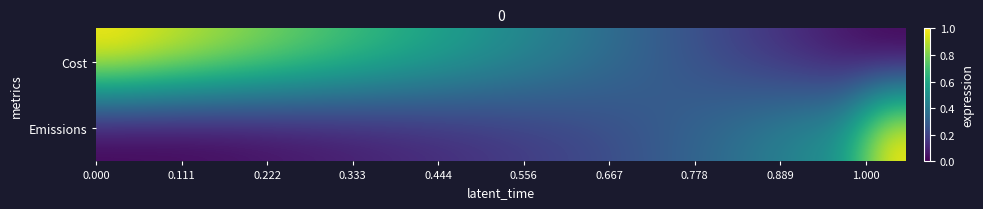

Reading left to right, list all the values displayed in this chart.

Cost: 1.0	0.9	0.9	0.8	0.8	0.7	0.7	0.6	0.6	0.5	0.5	0.4	0.4	0.3	0.3	0.2	0.2	0.1	0.1	0.0
Emissions: 0.0	0.0	0.0	0.0	0.0	0.1	0.1	0.1	0.1	0.1	0.2	0.2	0.2	0.3	0.3	0.4	0.4	0.5	0.5	1.0